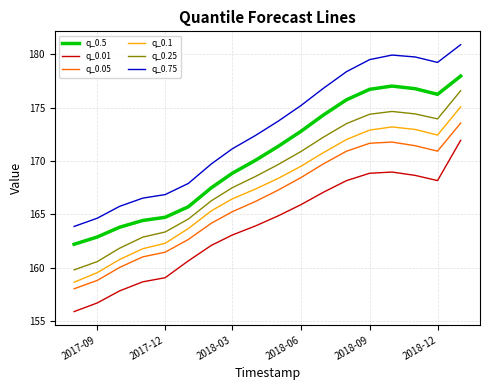

Rank the series by their maximum value, from highest to lowest.

q_0.75, q_0.5, q_0.25, q_0.1, q_0.05, q_0.01